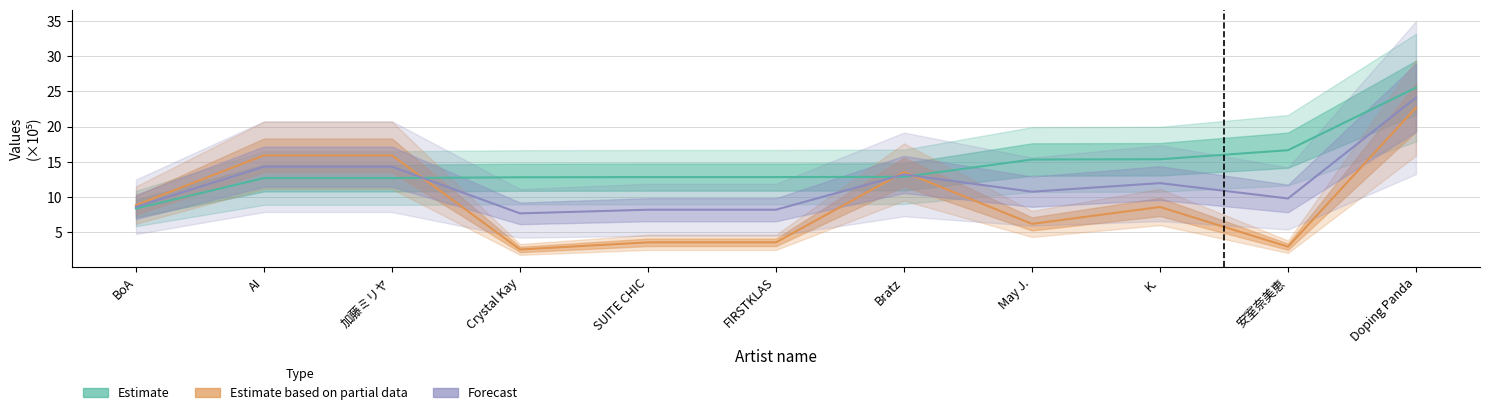

The Estimate based on partial data series shows 2.9 at 安室奈美恵. True or false?

True